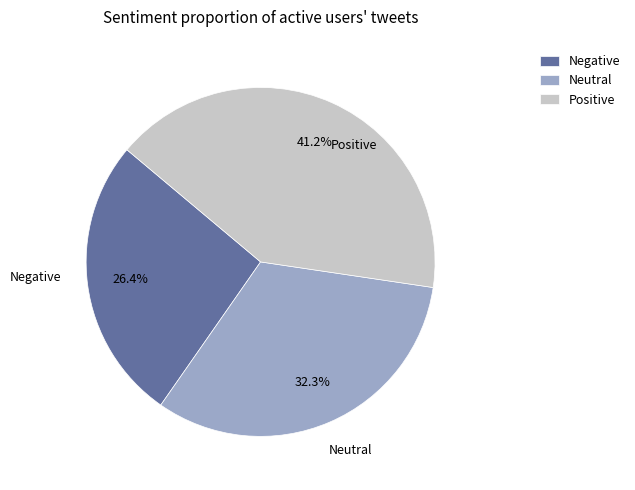

Between Neutral and Positive, which is larger?

Positive